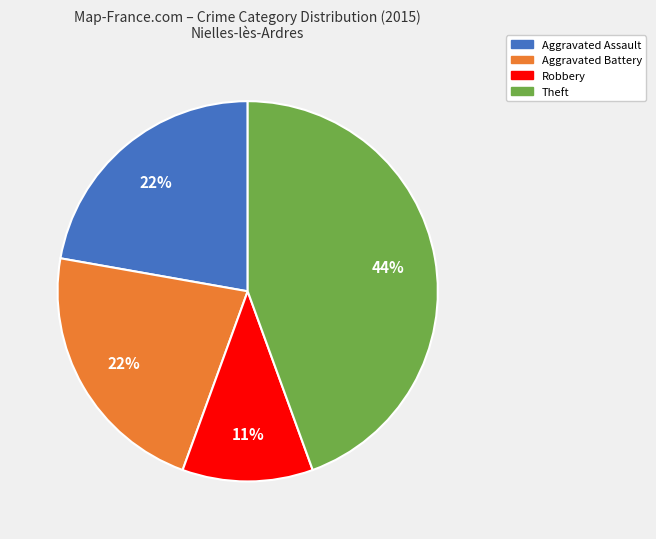

Does Robbery account for over 50% of the chart?

No